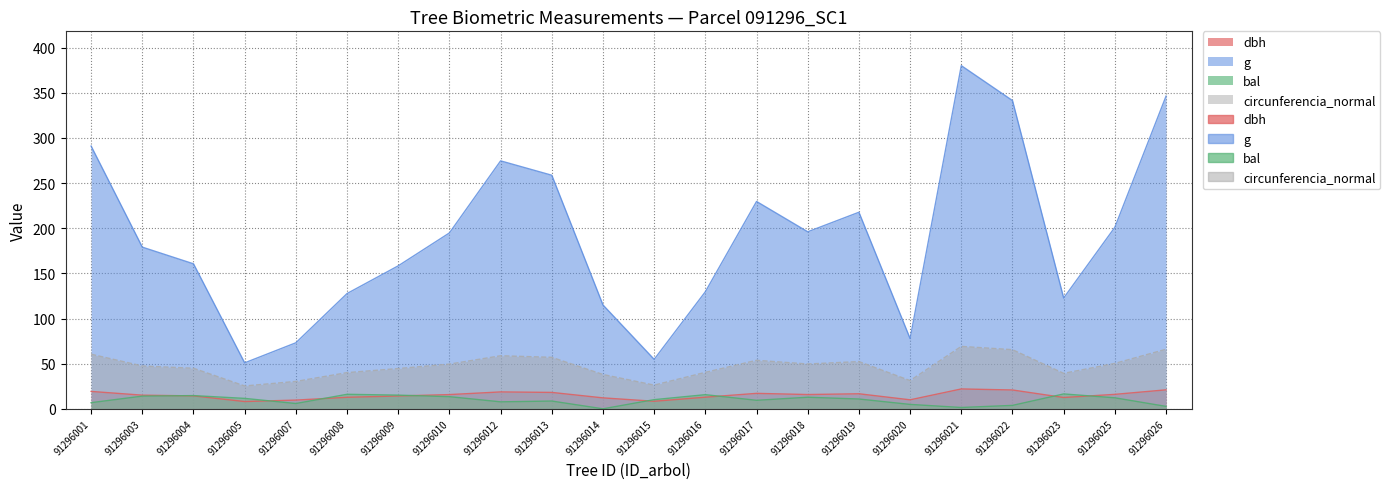

At how many categories does at least one series exceed 227?

7